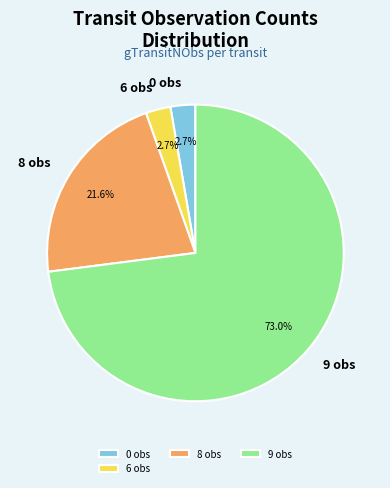

To the nearest percent, what is the difference between the largest and smallest slice percentages?

70%